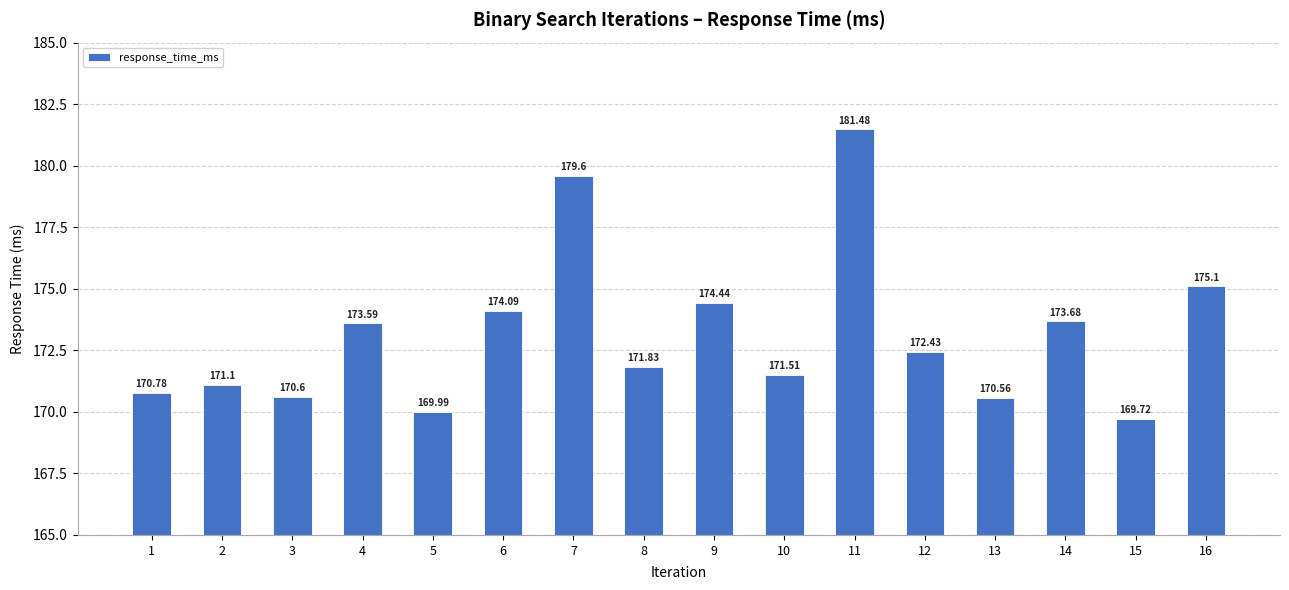

Does the chart contain any negative values?

No